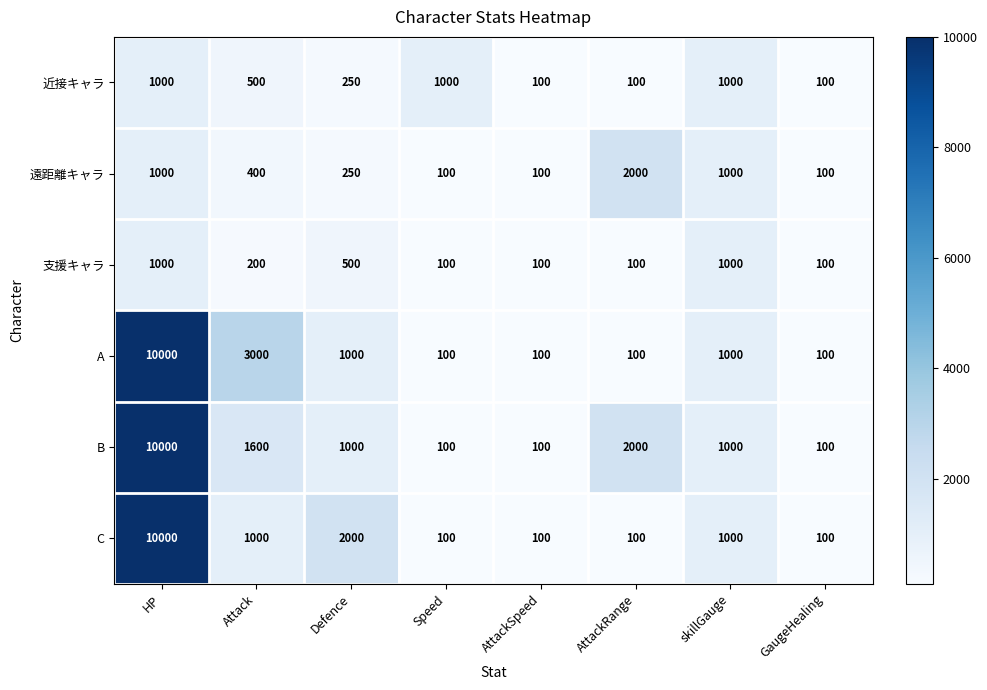

What is the sum of the 支援キャラ values at skillGauge and Defence?

1500